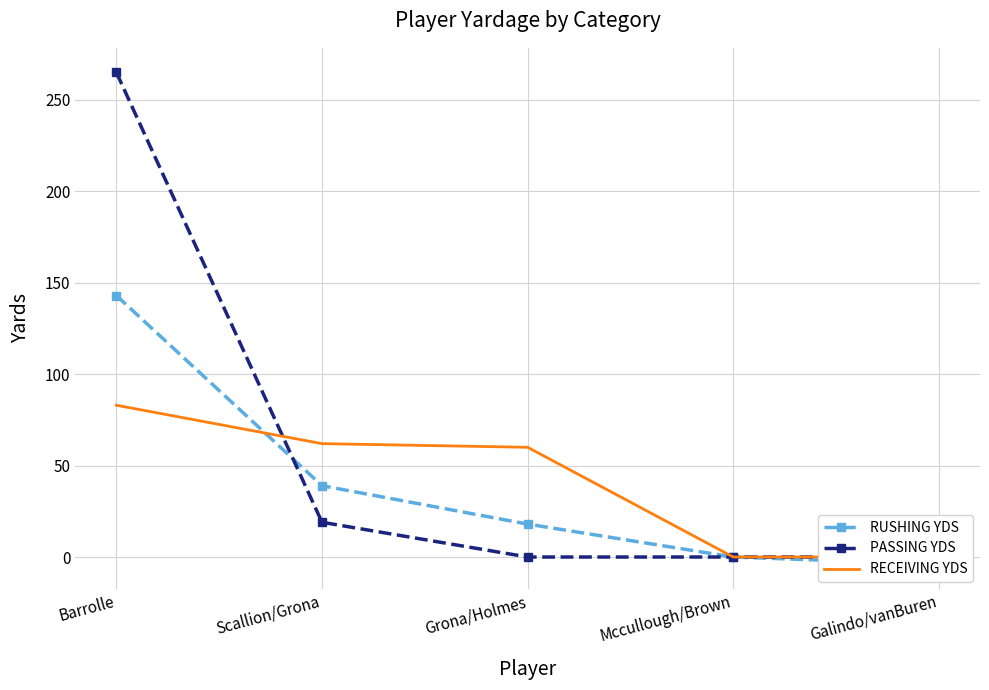

Is this an area chart (filled region under the line)?

No